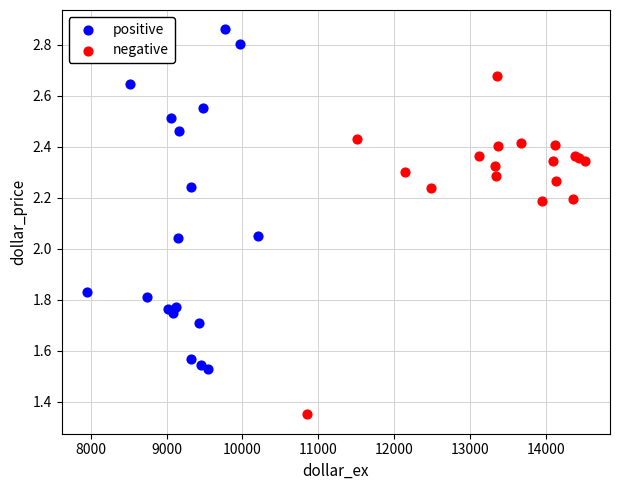

Which series contains the highest Y value?

positive